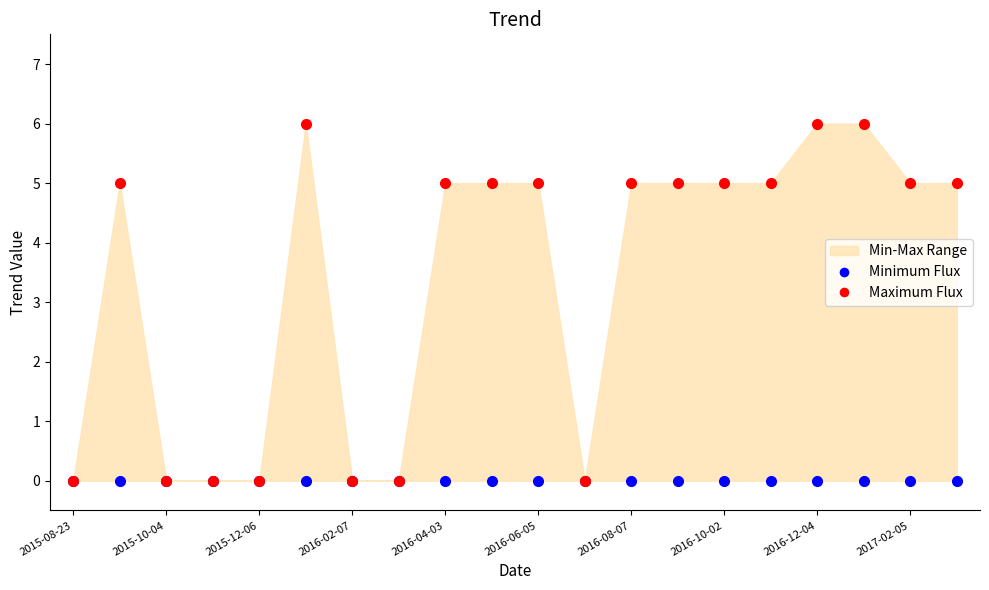

At which label does Minimum Flux reach its peak?

2015-08-23